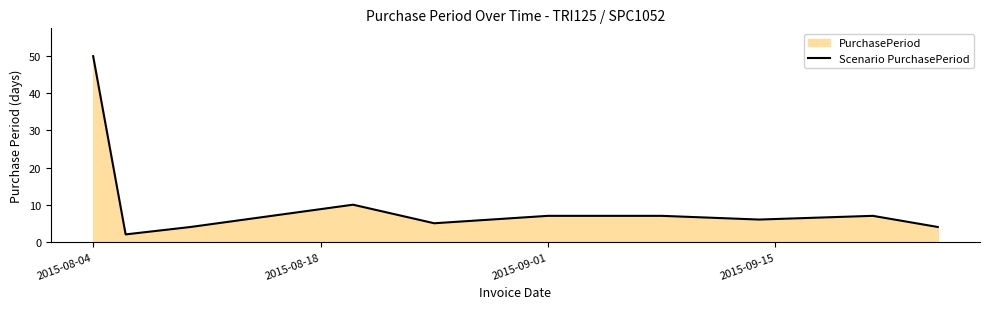

What is the maximum value shown in the chart?

50